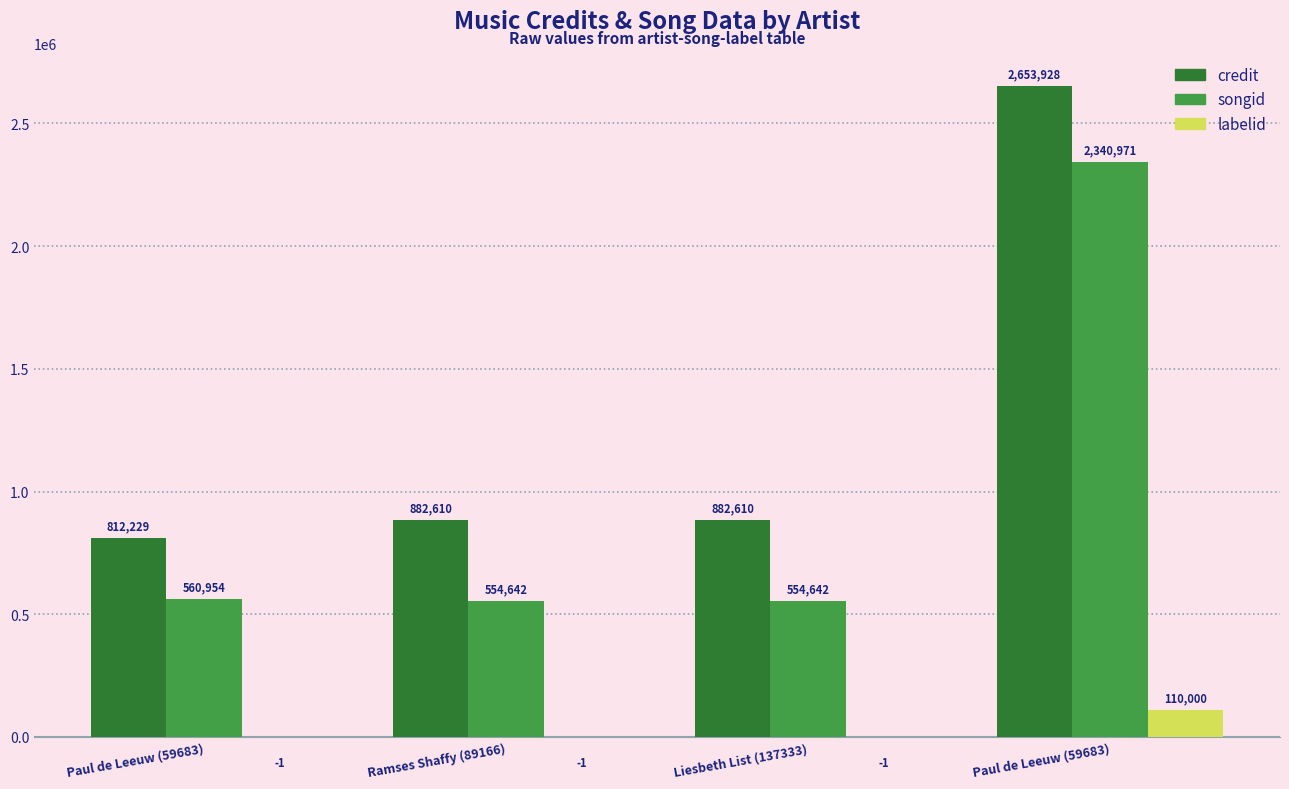

What is the difference between the second highest and second lowest values in the songid series?

6312